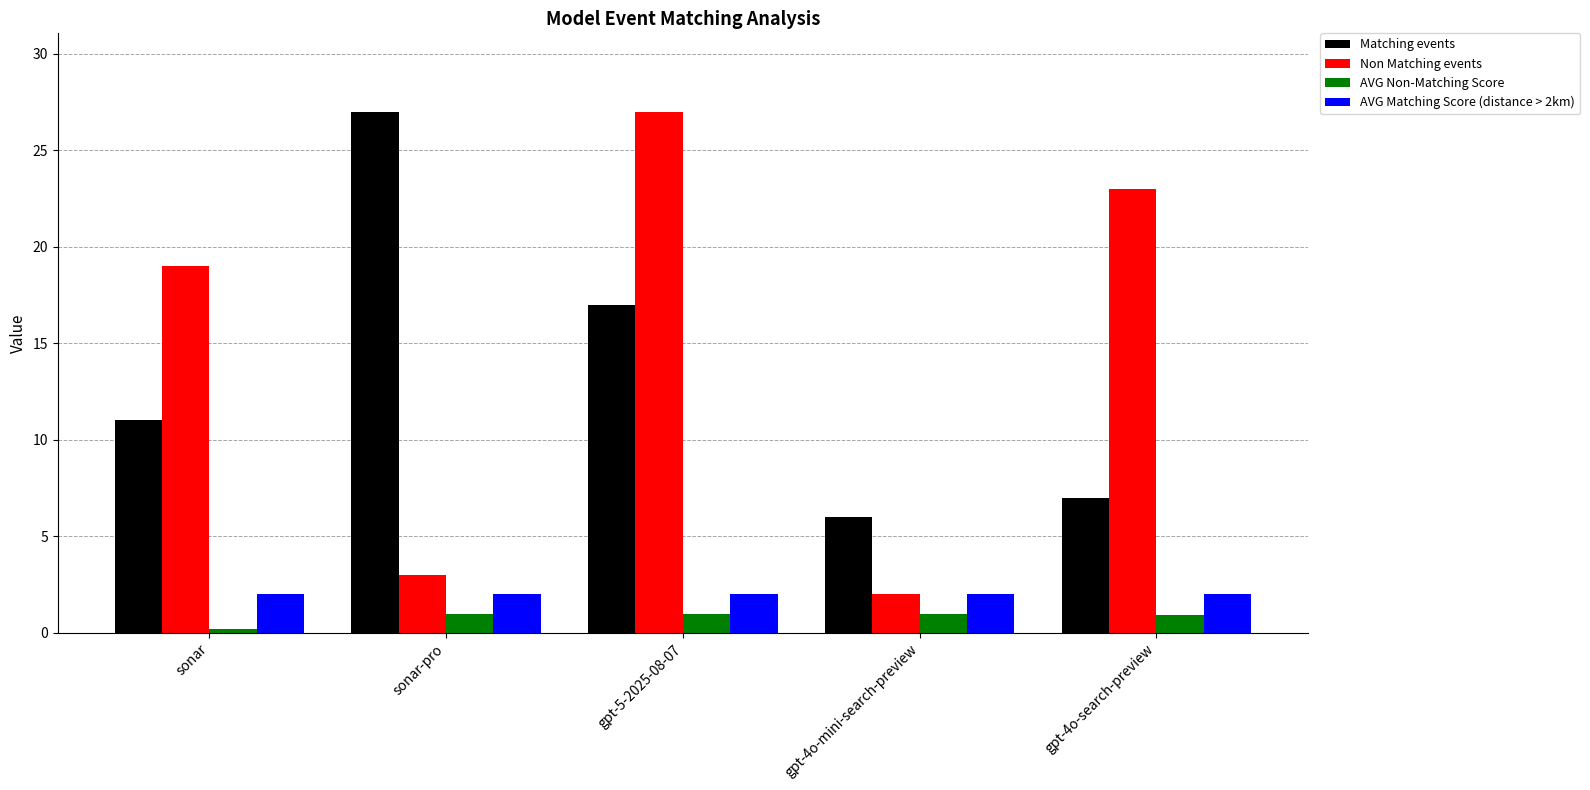

Is the value of AVG Matching Score (distance > 2km) at sonar greater than the value of AVG Non-Matching Score at gpt-4o-mini-search-preview?

Yes